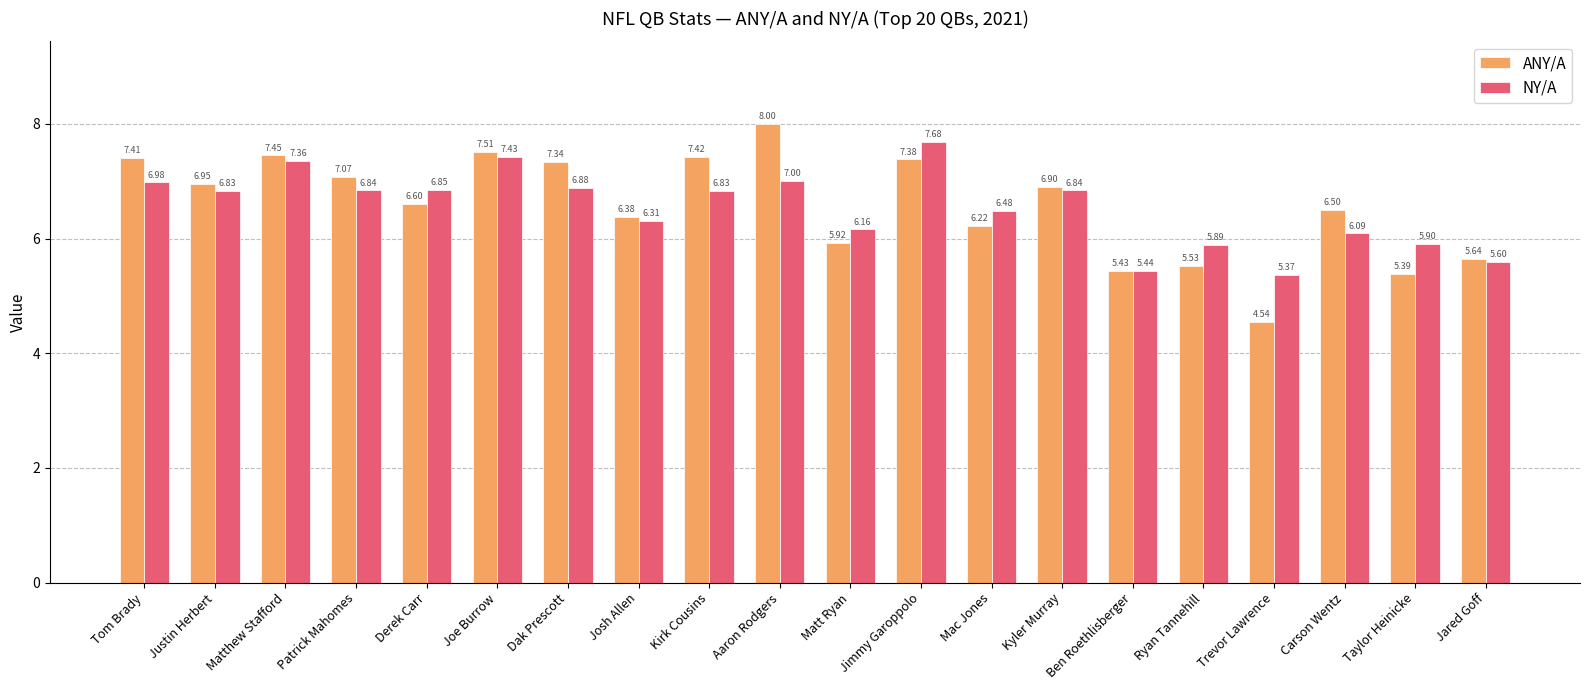

Which series has the largest range (max minus min)?

ANY/A